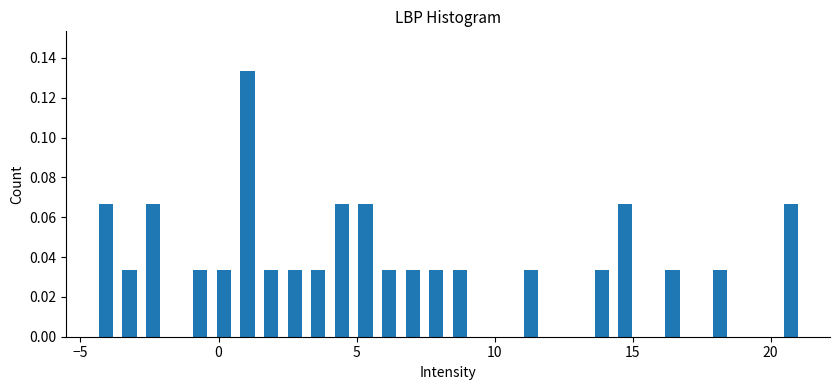

Around what value on the x-axis is the tallest bar? Give the approximate position of its centre, as read against the axis.

1.0